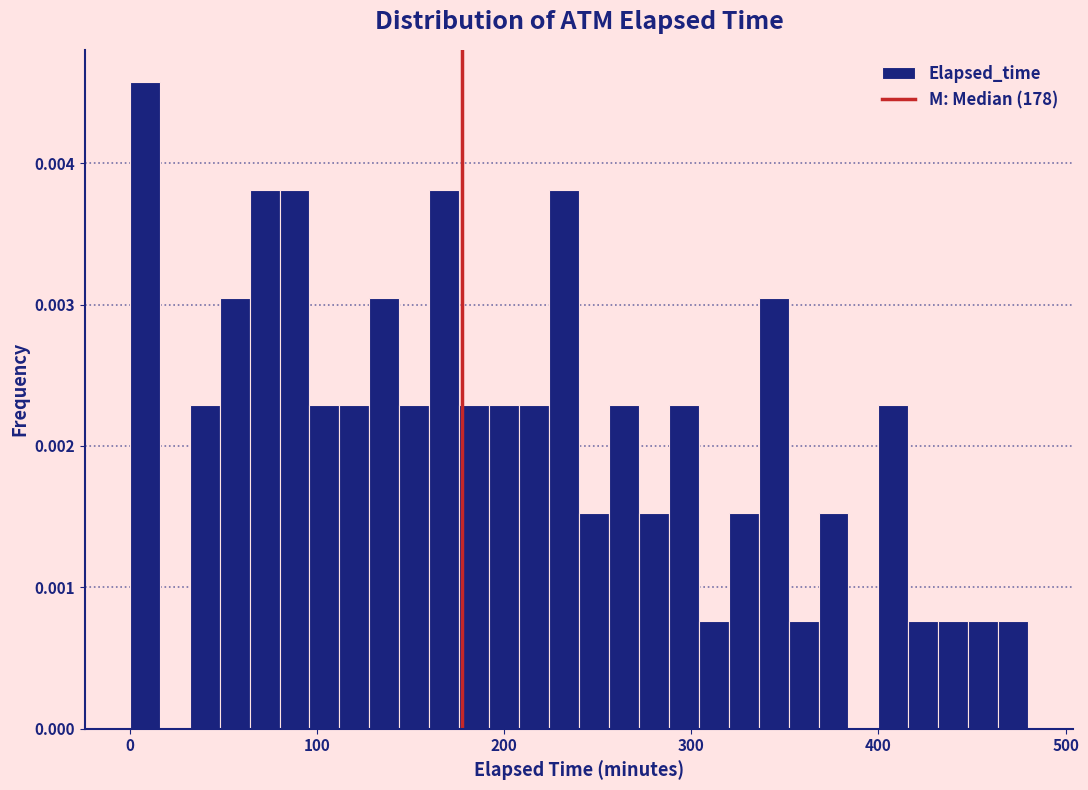

Read against the x-axis, roughly where is the centre of the tallest bar?

10